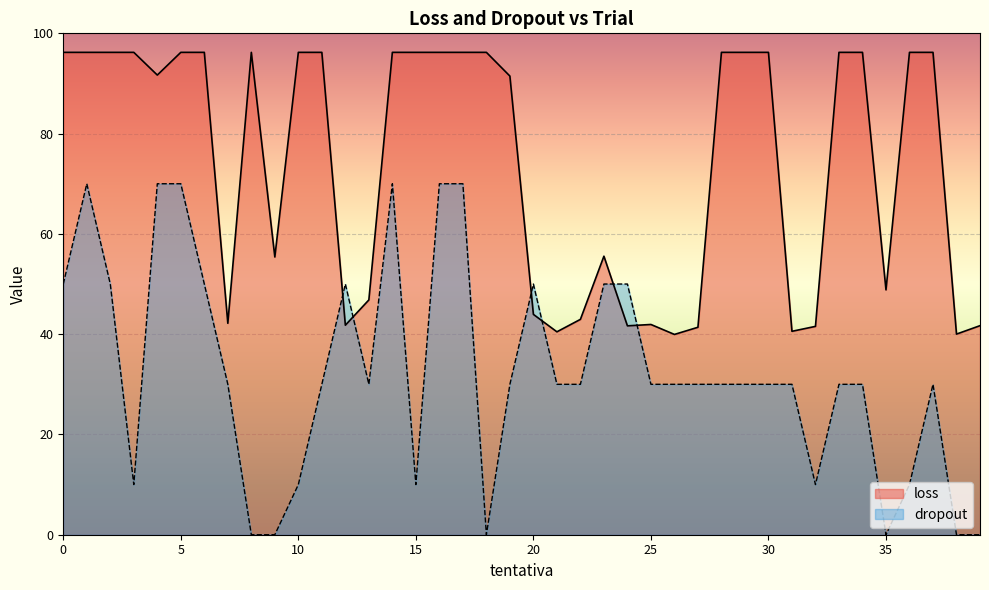

Which series changed the most between 12 and 36?

loss